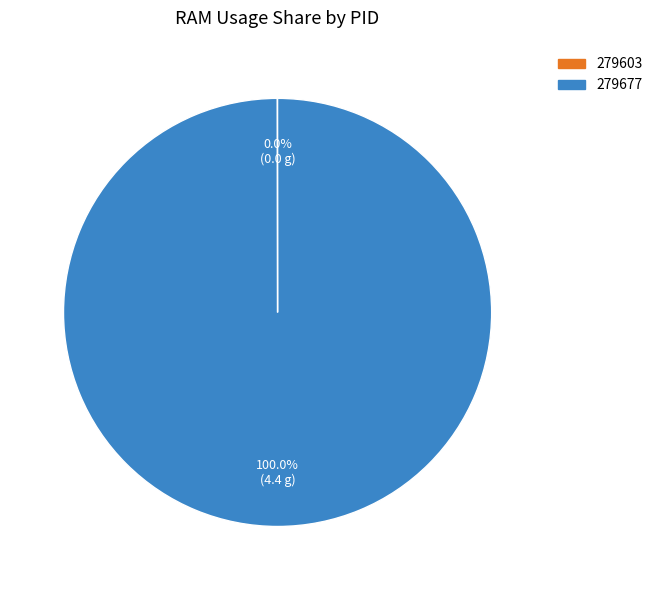

To the nearest percent, what is the difference between the largest and smallest slice percentages?

100%